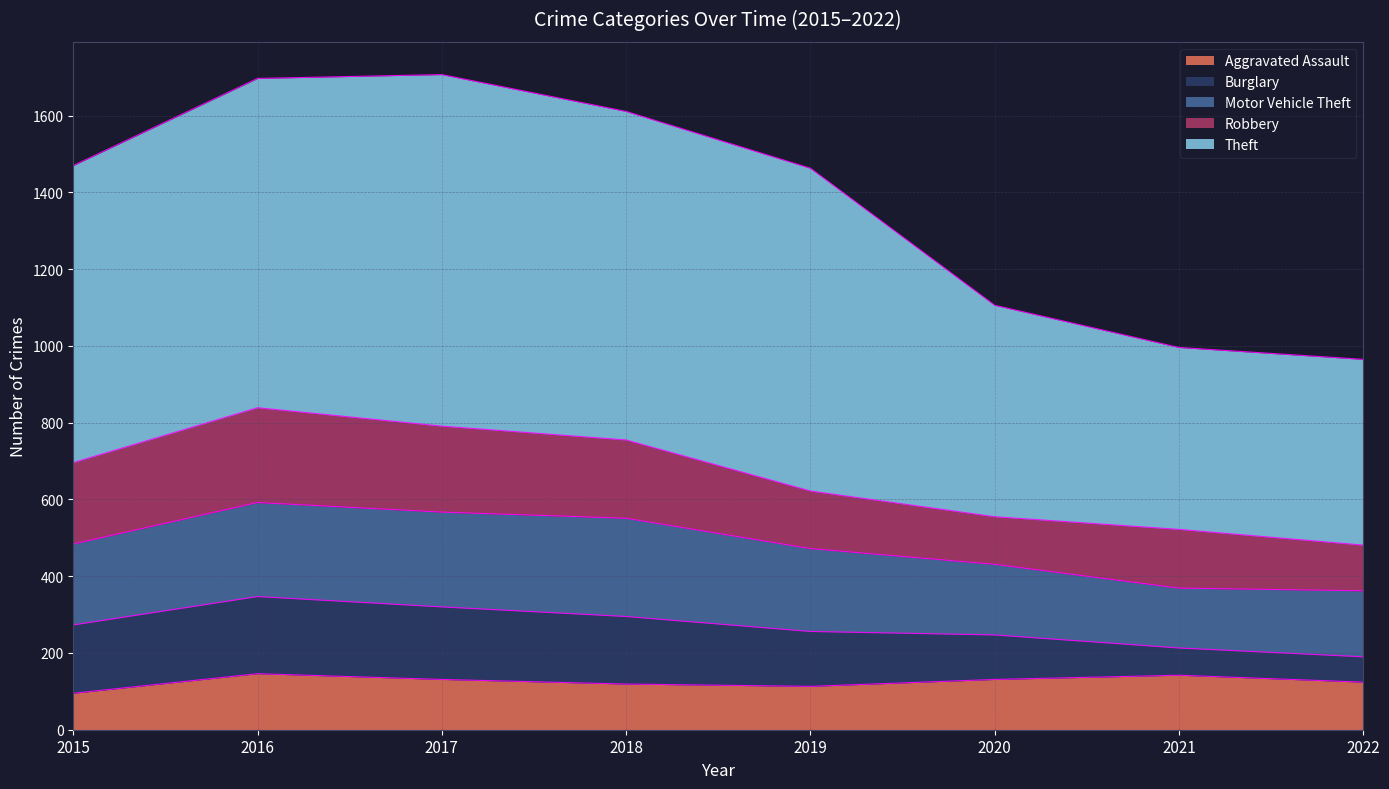

What is the value of the Theft point at the 3rd from the left?

916